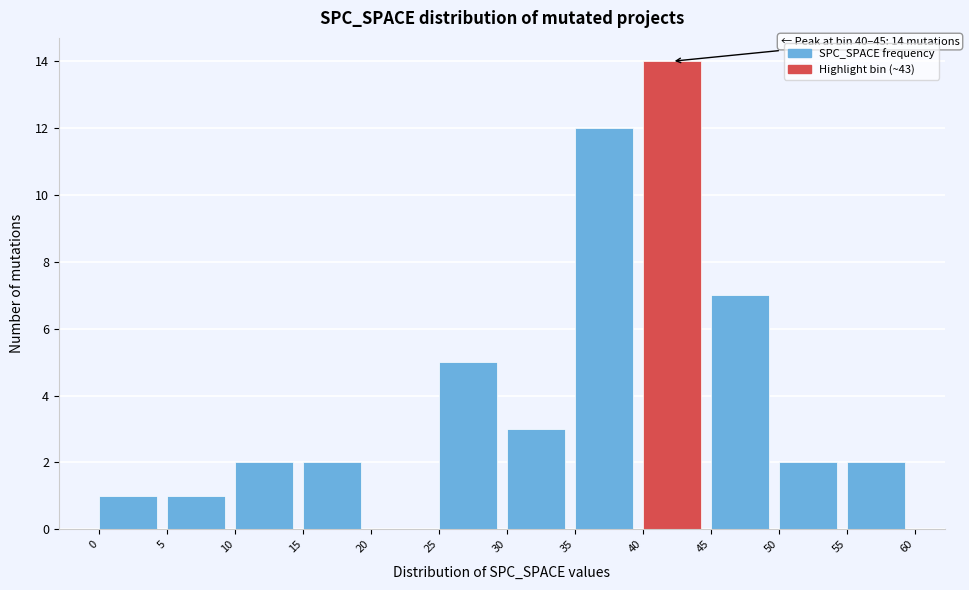

Over which range of the x-axis is the bar tallest?

40 to 45